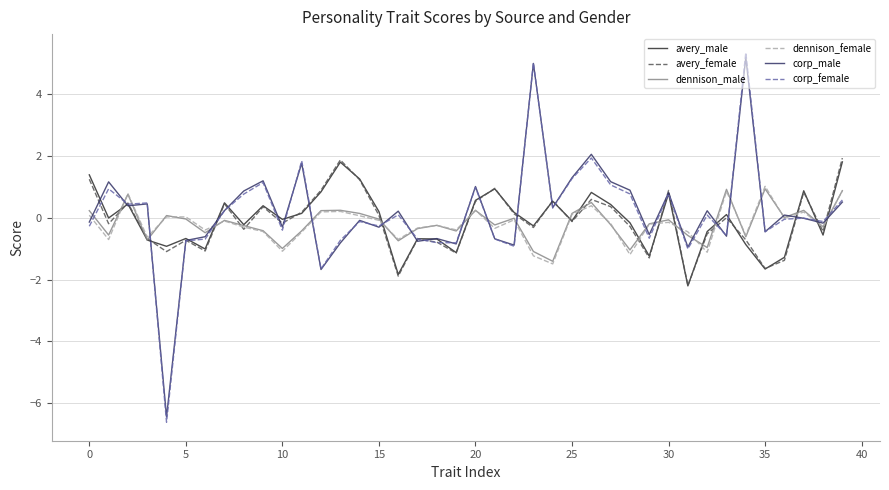

What is the minimum value shown in the chart?

-6.6